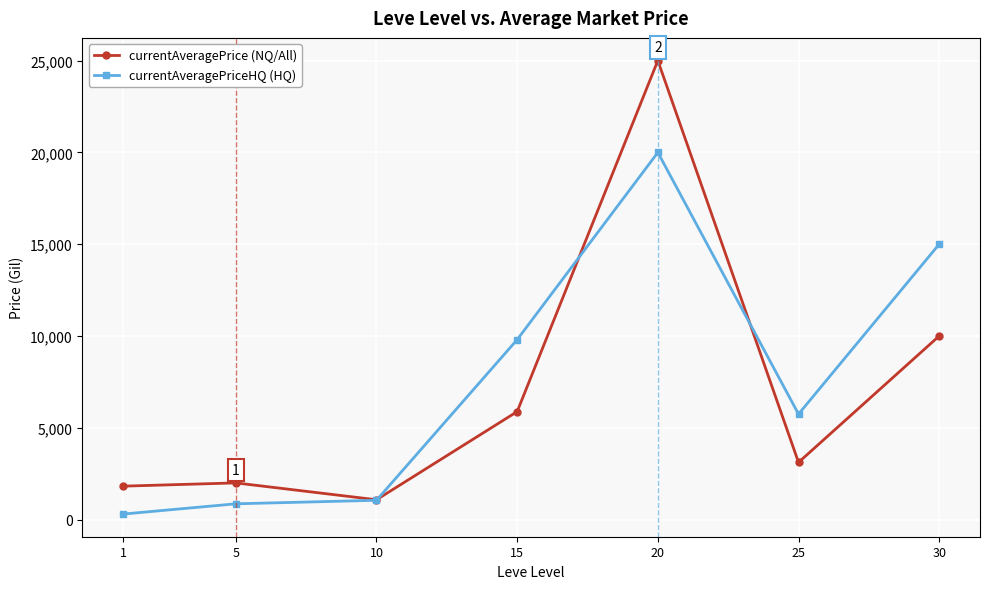

After their last crossing, which series has the higher values: currentAveragePrice (NQ/All) or currentAveragePriceHQ (HQ)?

currentAveragePriceHQ (HQ)